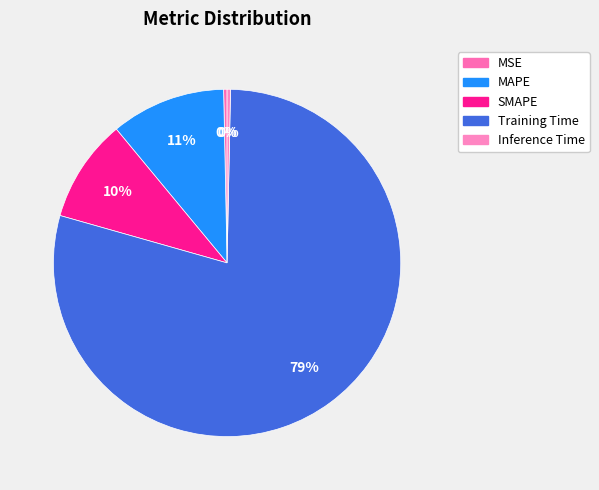

Which category has the biggest portion of the pie?

Training Time